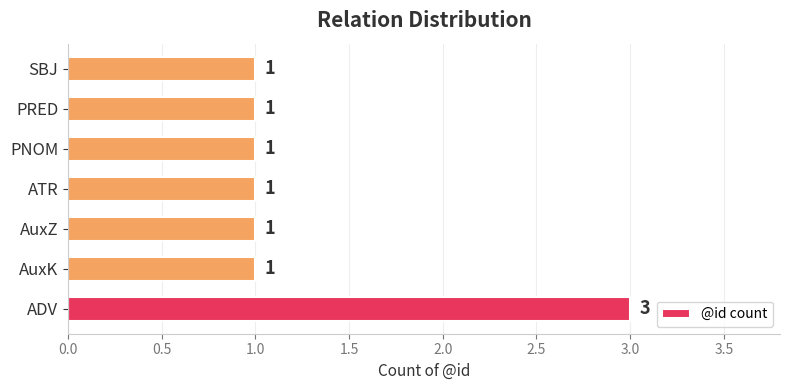

What is the sum of all values?

9